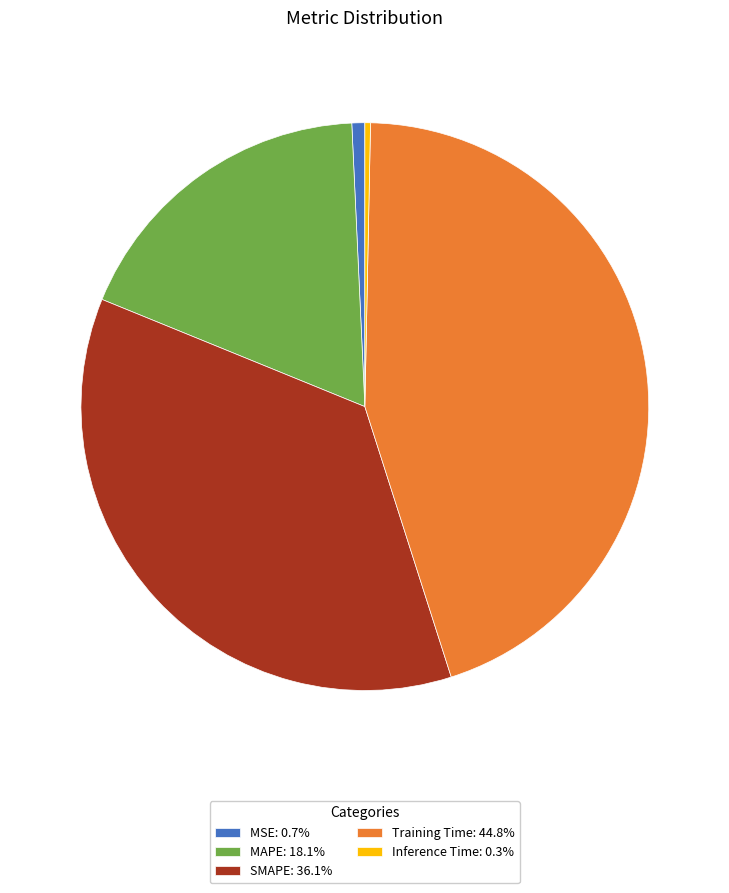

Is MSE the majority of the pie?

No